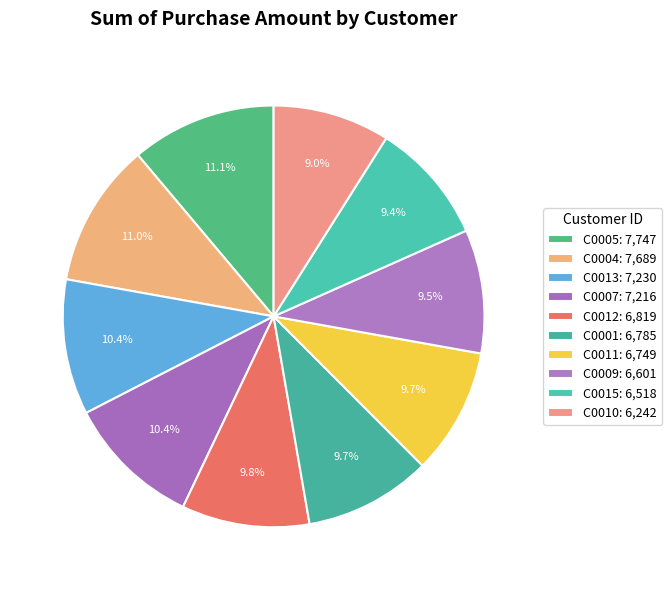

What is the total percentage of C0010 and C0001?

18.7%